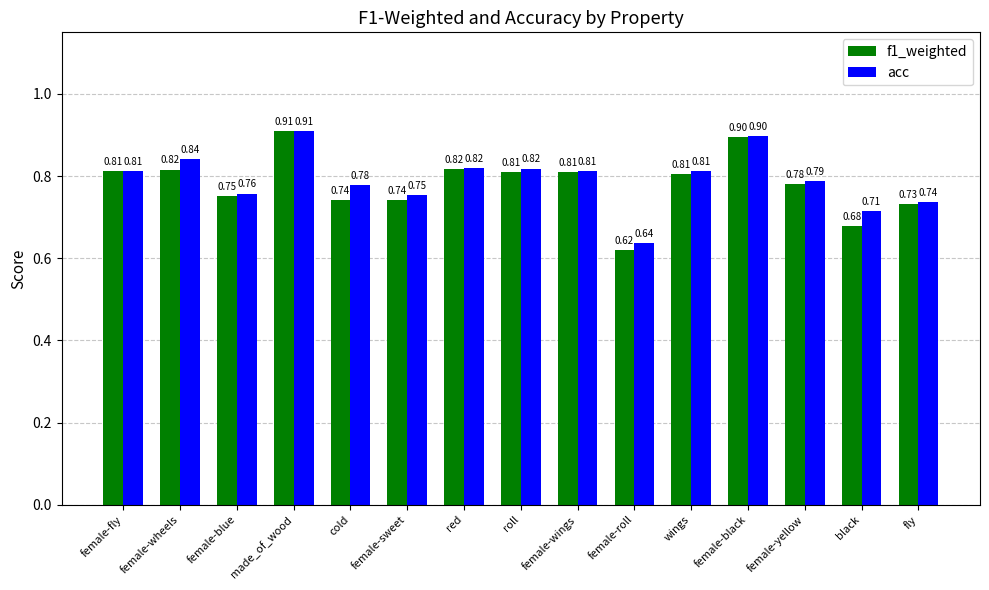

Where is acc nearest to the value 0?

female-roll